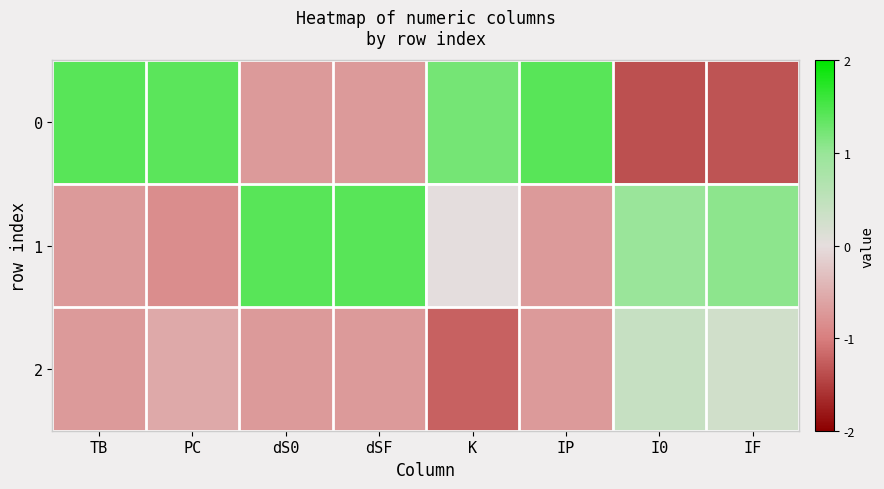

How many series are shown in this chart?

3